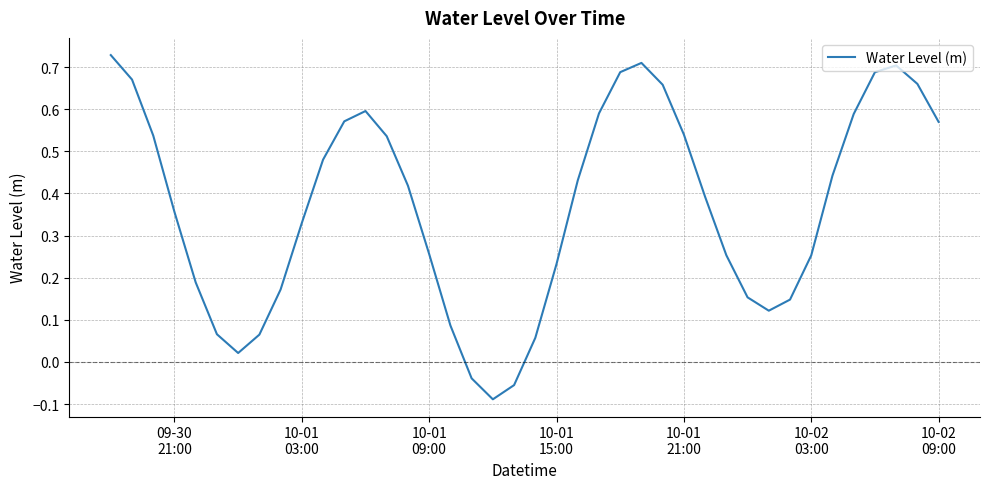

What is the difference between the maximum and minimum values?

0.8